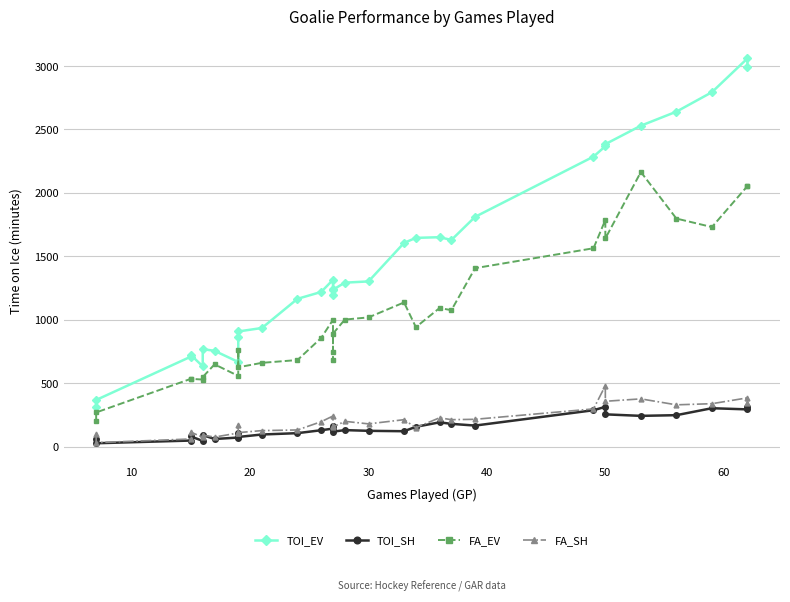

At how many categories does at least one series exceed 1915?

8